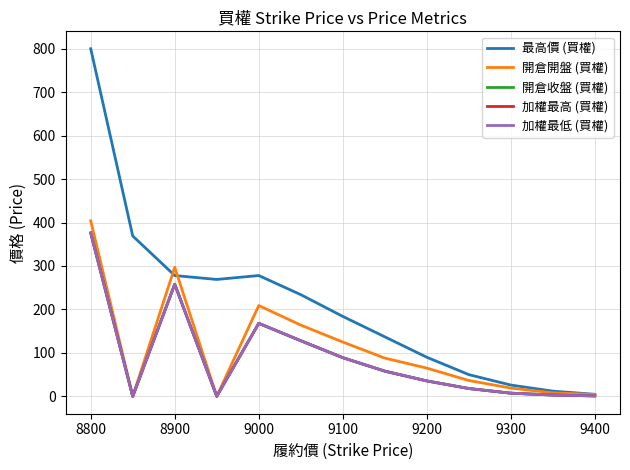

Does the chart display data point markers on the line(s)?

No